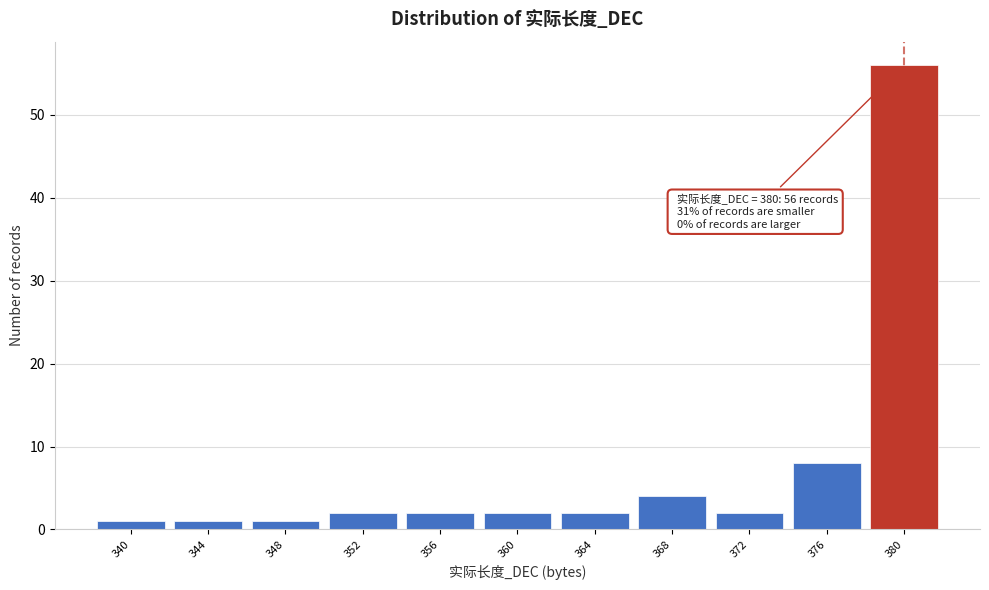

Reading left to right, what are all the values shown in this chart?

1	1	1	2	2	2	2	4	2	8	56